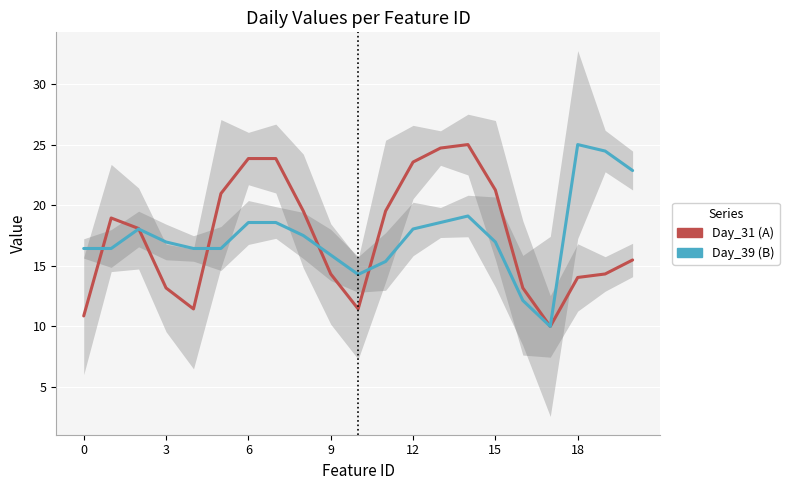

Does the chart display data point markers on the line(s)?

No